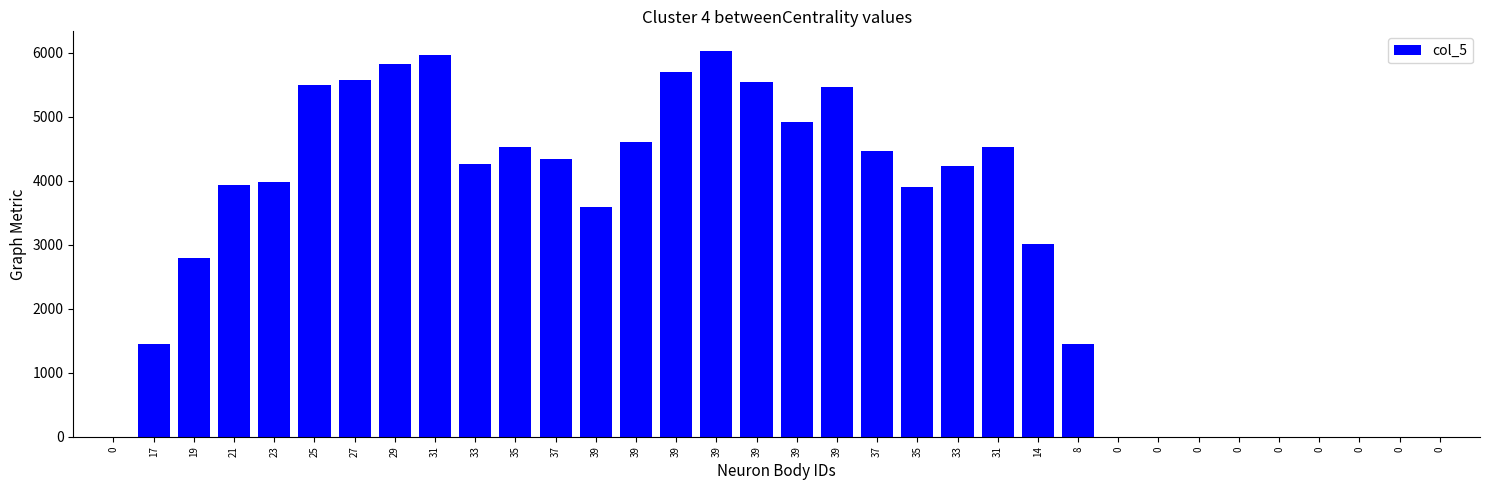

At which label does the data first exceed 3986?

23